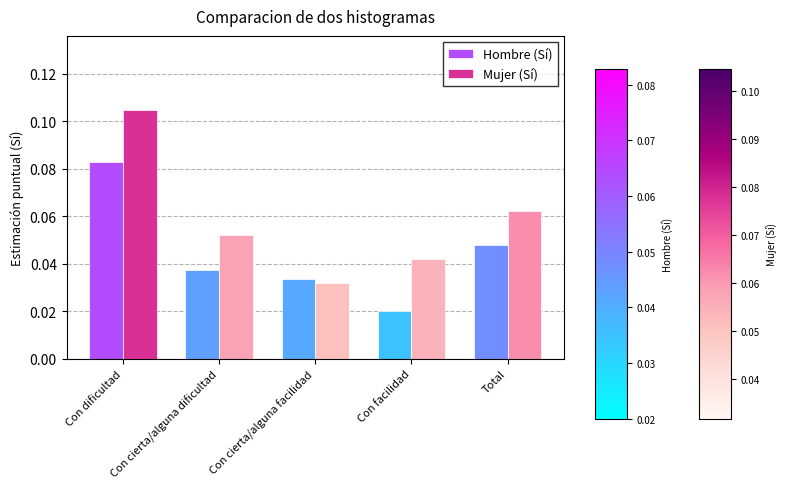

Rank the categories by Mujer (Sí) value from lowest to highest.

Con cierta/alguna facilidad, Con facilidad, Con cierta/alguna dificultad, Total, Con dificultad